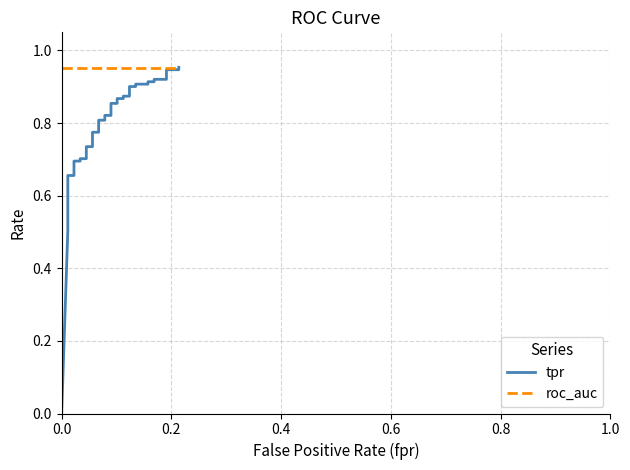

True or false: tpr has more than 1 points higher than both neighbors.

False